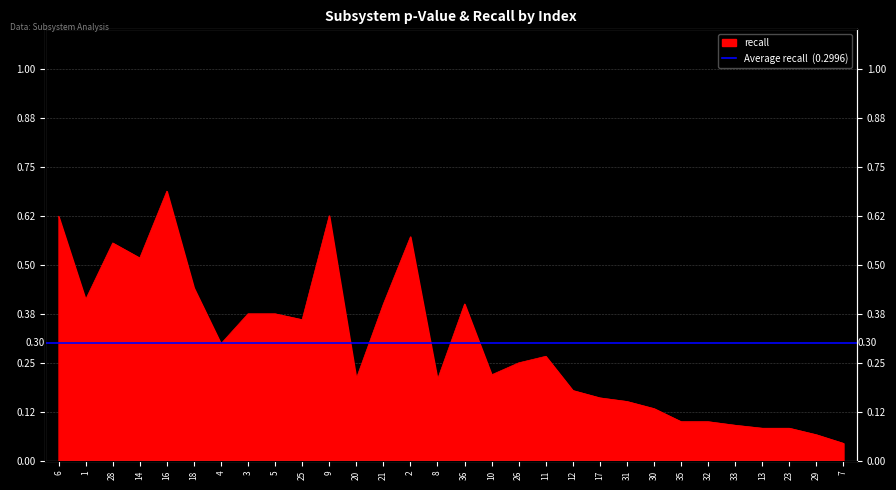

The chart shows a value of 0.4 at 5. True or false?

True